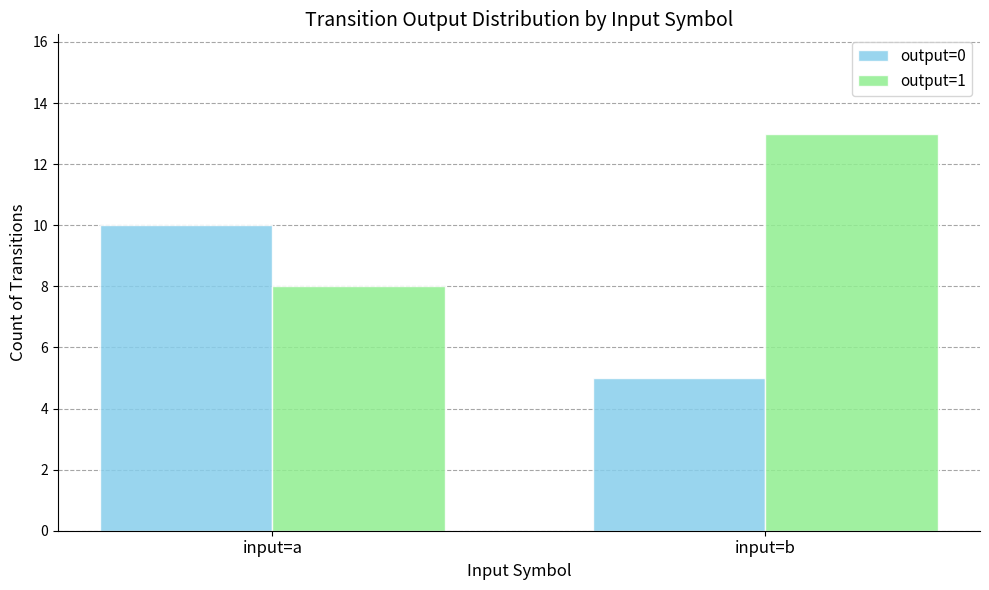

What is the difference between the output=0 values at input=a and input=b?

5